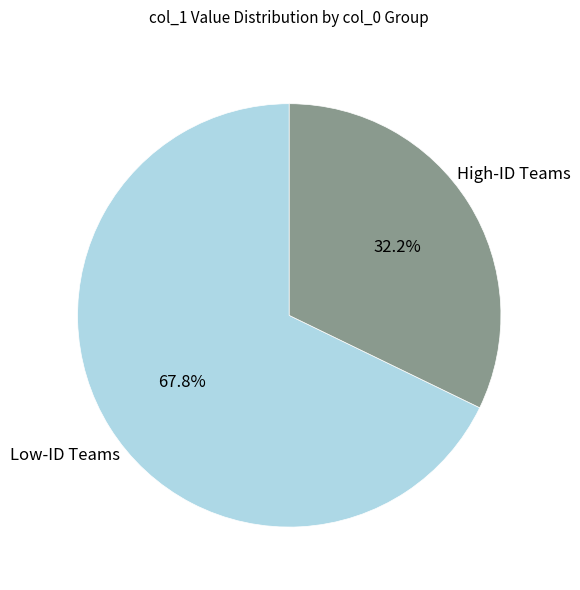

Is there any slice that represents more than half of the pie?

Yes